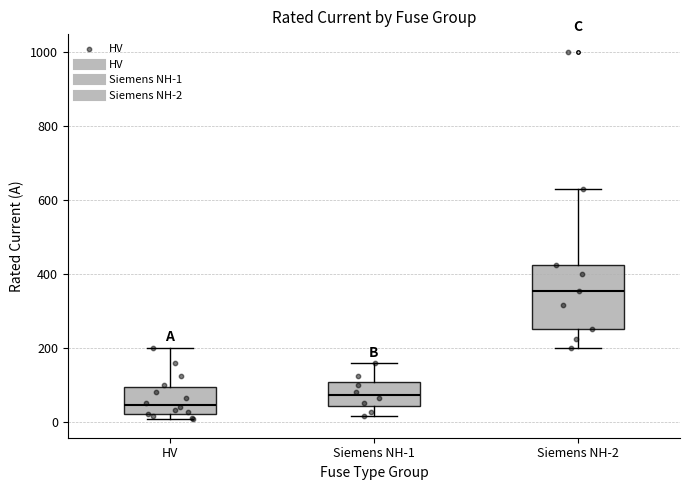

Which box is the tallest, from its lower edge to its upper edge?

Siemens NH-2